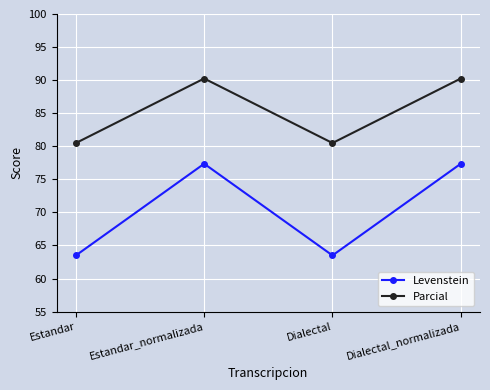

What is the lowest value of the Parcial series?

80.5